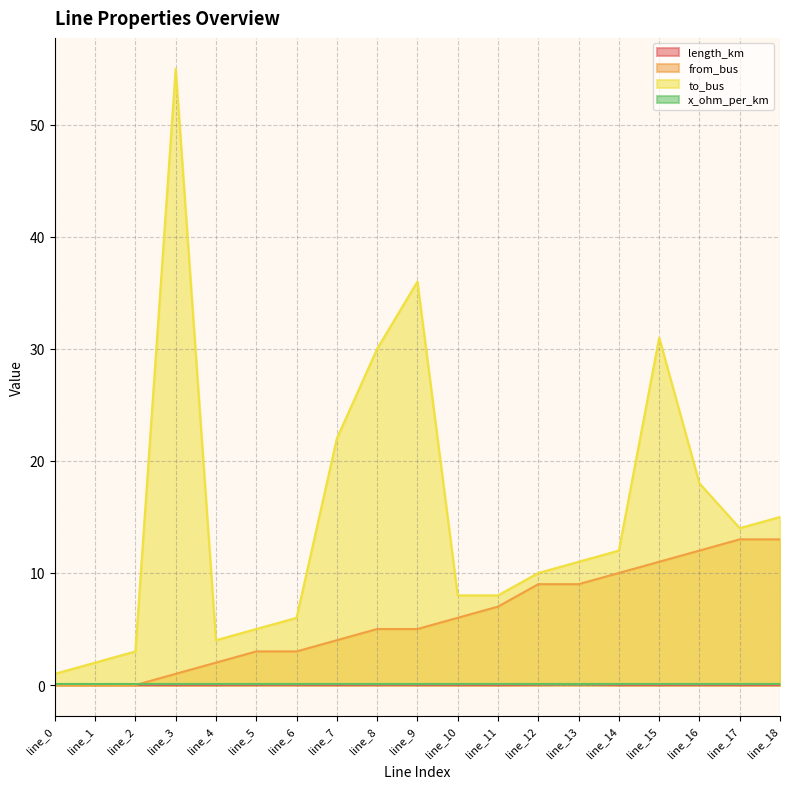

The value of to_bus at line_15 is 49.2. True or false?

False